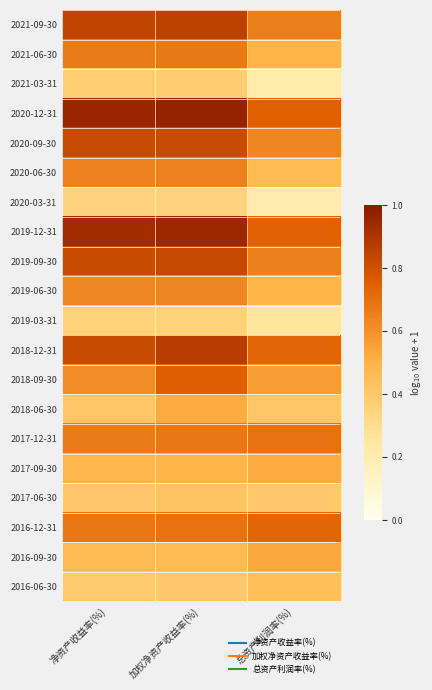

Reading left to right, extract all data points from this chart.

2021-09-30: 净资产收益率(%)=0.8	加权净资产收益率(%)=0.9	总资产利润率(%)=0.7
2021-06-30: 净资产收益率(%)=0.7	加权净资产收益率(%)=0.7	总资产利润率(%)=0.5
2021-03-31: 净资产收益率(%)=0.4	加权净资产收益率(%)=0.4	总资产利润率(%)=0.2
2020-12-31: 净资产收益率(%)=1.0	加权净资产收益率(%)=1.0	总资产利润率(%)=0.7
2020-09-30: 净资产收益率(%)=0.8	加权净资产收益率(%)=0.8	总资产利润率(%)=0.6
2020-06-30: 净资产收益率(%)=0.6	加权净资产收益率(%)=0.6	总资产利润率(%)=0.5
2020-03-31: 净资产收益率(%)=0.3	加权净资产收益率(%)=0.3	总资产利润率(%)=0.2
2019-12-31: 净资产收益率(%)=0.9	加权净资产收益率(%)=0.9	总资产利润率(%)=0.7
2019-09-30: 净资产收益率(%)=0.8	加权净资产收益率(%)=0.8	总资产利润率(%)=0.7
2019-06-30: 净资产收益率(%)=0.6	加权净资产收益率(%)=0.6	总资产利润率(%)=0.5
2019-03-31: 净资产收益率(%)=0.4	加权净资产收益率(%)=0.4	总资产利润率(%)=0.3
2018-12-31: 净资产收益率(%)=0.8	加权净资产收益率(%)=0.9	总资产利润率(%)=0.7
2018-09-30: 净资产收益率(%)=0.6	加权净资产收益率(%)=0.8	总资产利润率(%)=0.6
2018-06-30: 净资产收益率(%)=0.4	加权净资产收益率(%)=0.5	总资产利润率(%)=0.4
2017-12-31: 净资产收益率(%)=0.7	加权净资产收益率(%)=0.7	总资产利润率(%)=0.7
2017-09-30: 净资产收益率(%)=0.5	加权净资产收益率(%)=0.5	总资产利润率(%)=0.5
2017-06-30: 净资产收益率(%)=0.4	加权净资产收益率(%)=0.4	总资产利润率(%)=0.4
2016-12-31: 净资产收益率(%)=0.7	加权净资产收益率(%)=0.7	总资产利润率(%)=0.7
2016-09-30: 净资产收益率(%)=0.5	加权净资产收益率(%)=0.5	总资产利润率(%)=0.5
2016-06-30: 净资产收益率(%)=0.4	加权净资产收益率(%)=0.4	总资产利润率(%)=0.4